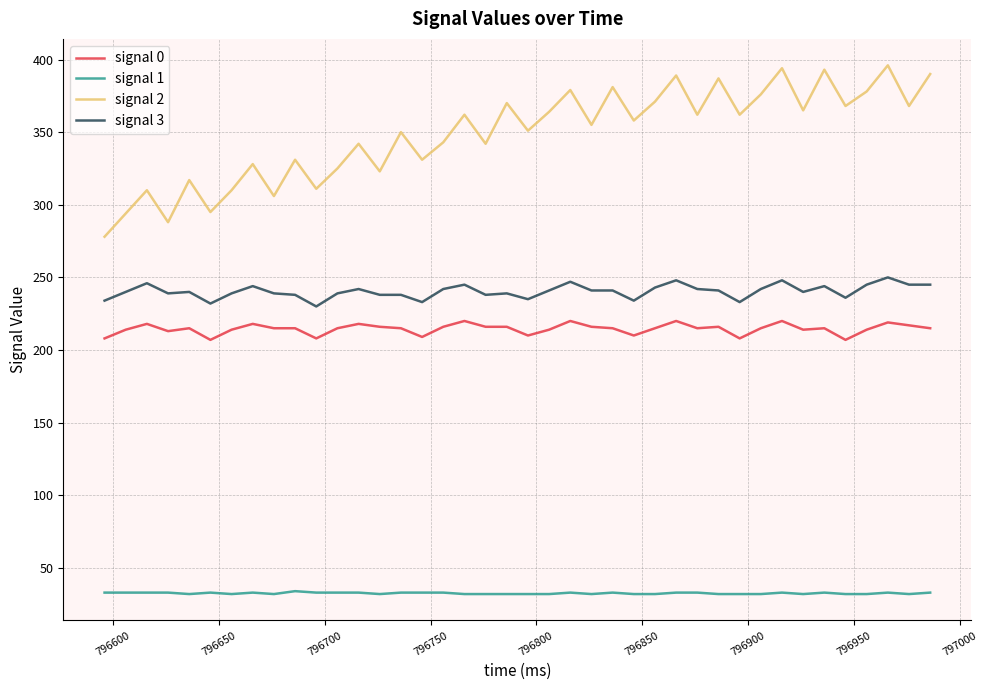

Which series has the largest total across all categories?

signal 2